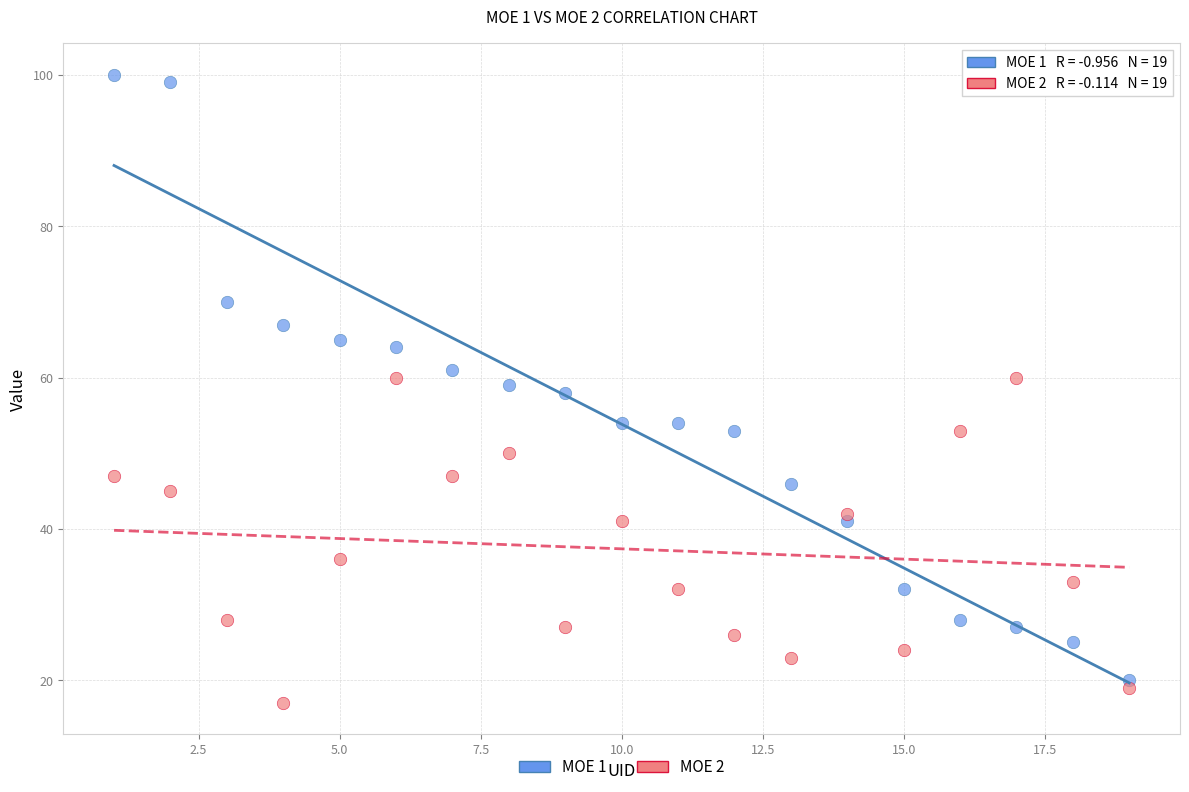

Which series reaches the maximum Y coordinate?

MOE 1